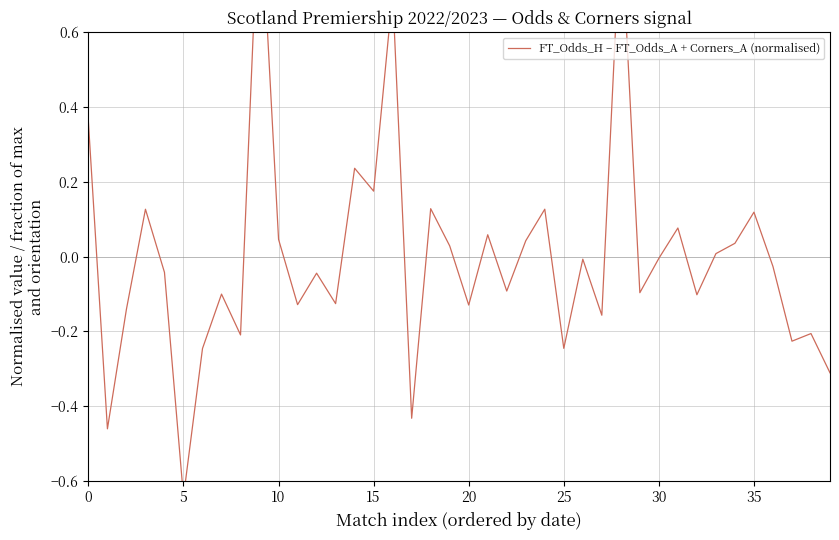

How many lines are shown in the chart?

1